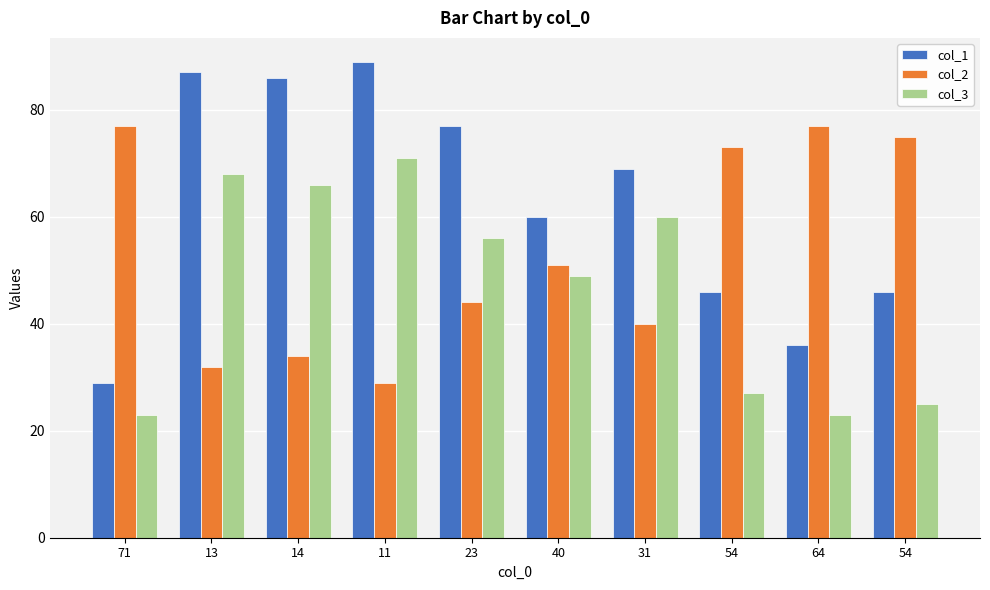

True or false: col_3 has a value of 6 at 64.

False